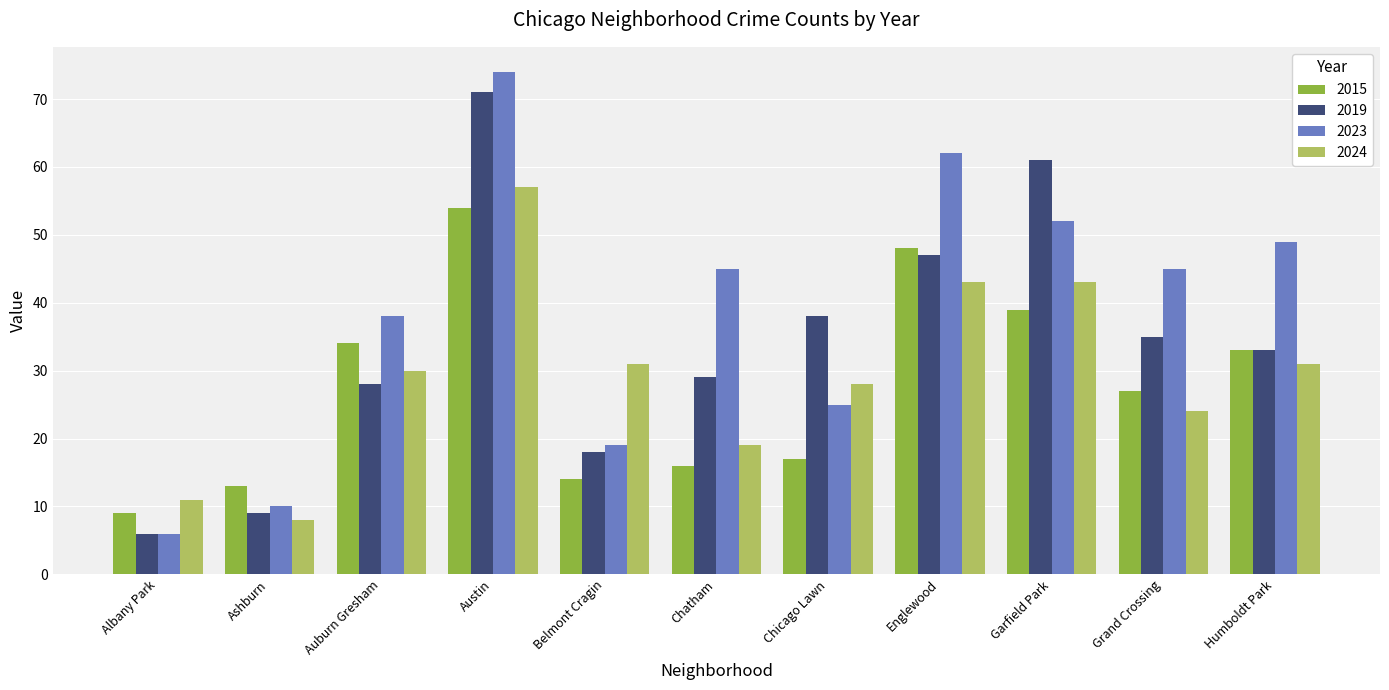

Which series has the largest range (max minus min)?

2023